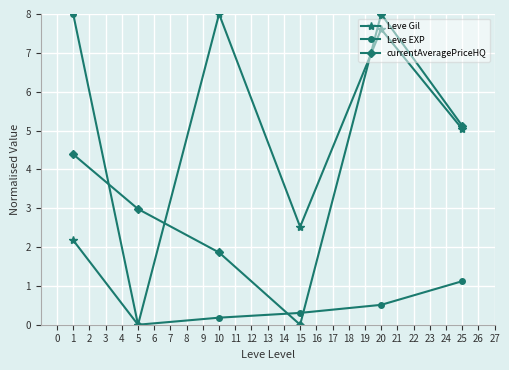

Reading right to left, list all the values displayed in this chart.

Leve Gil: 5.0	7.6	2.5	8.0	0.0	2.2
Leve EXP: 1.1	0.5	0.3	0.2	0.0	8.0
currentAveragePriceHQ: 5.1	8.0	0.0	1.9	3.0	4.4